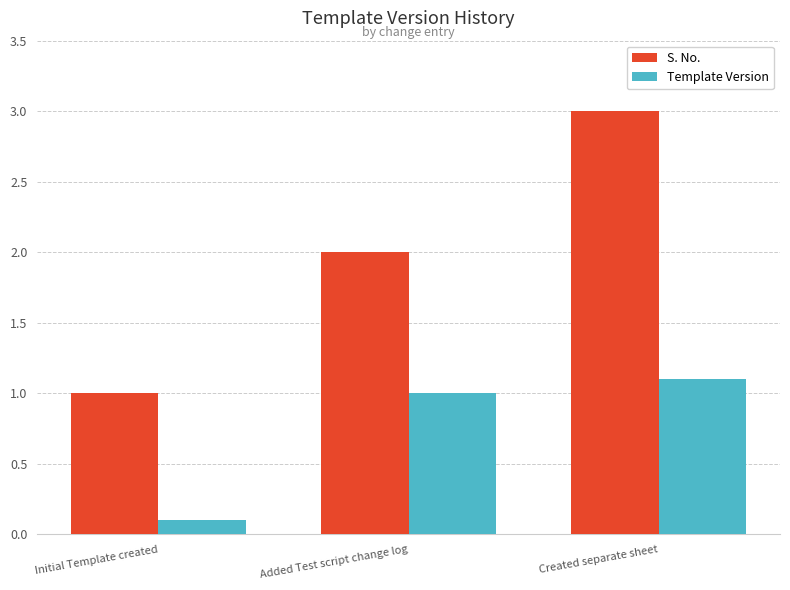

What is the difference between the highest and lowest values at Initial Template created?

0.9